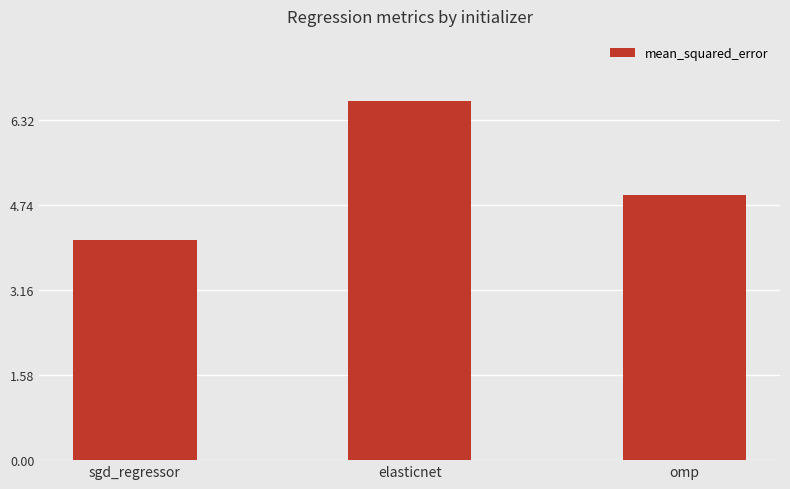

What is the value of the 3rd bar from the left?

4.9